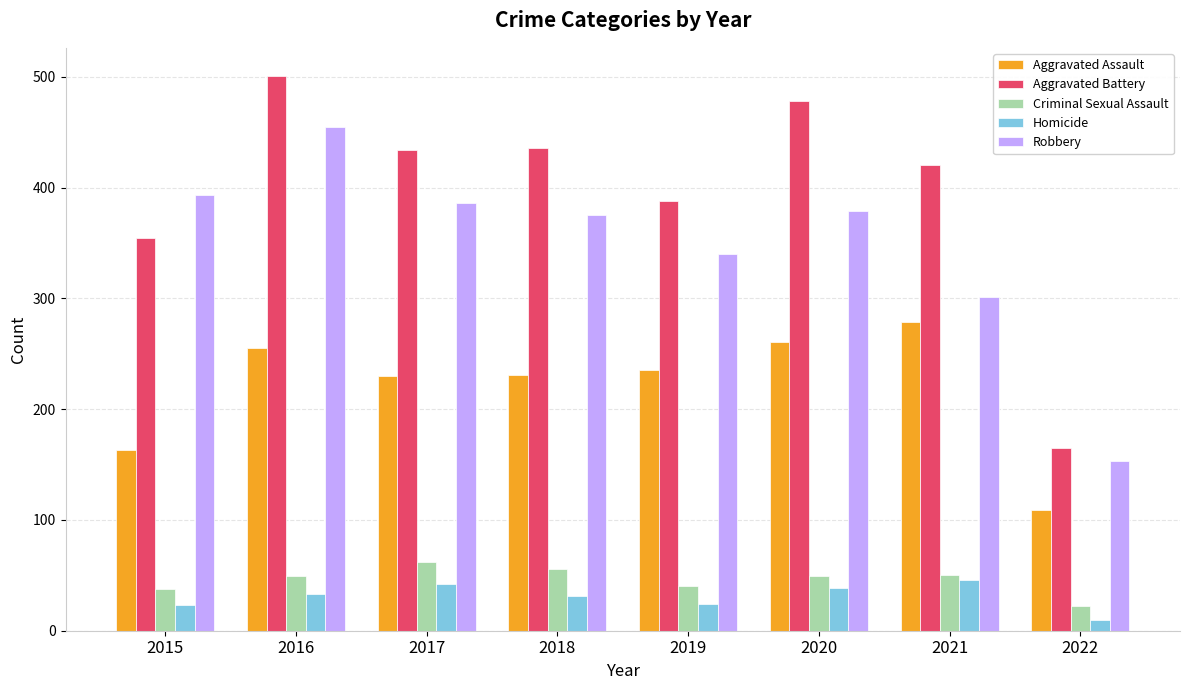

Which series changed the most between 2016 and 2022?

Aggravated Battery